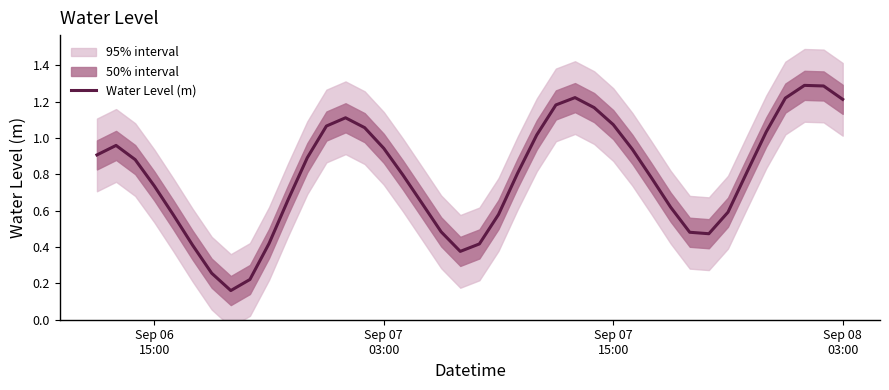

What is the highest value of the Water Level (m) series?

1.3